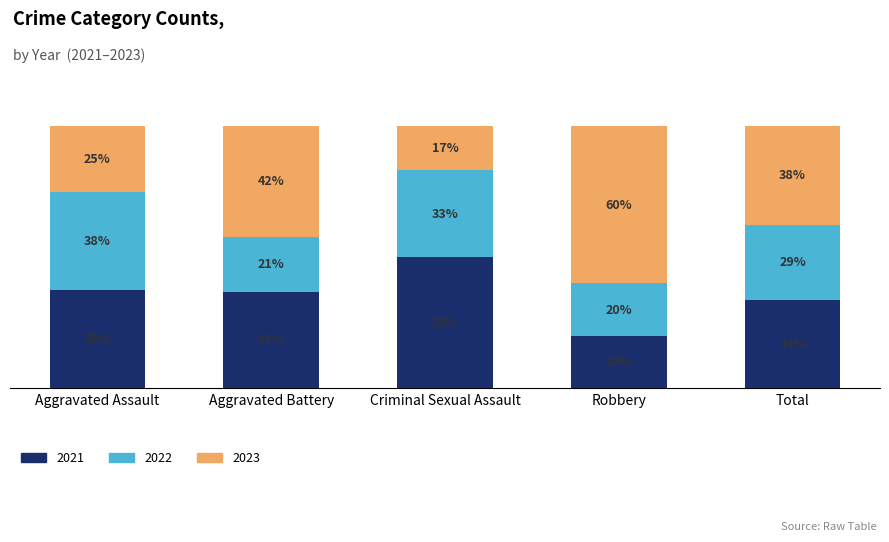

At which label does 2021 first exceed 36?

Aggravated Assault